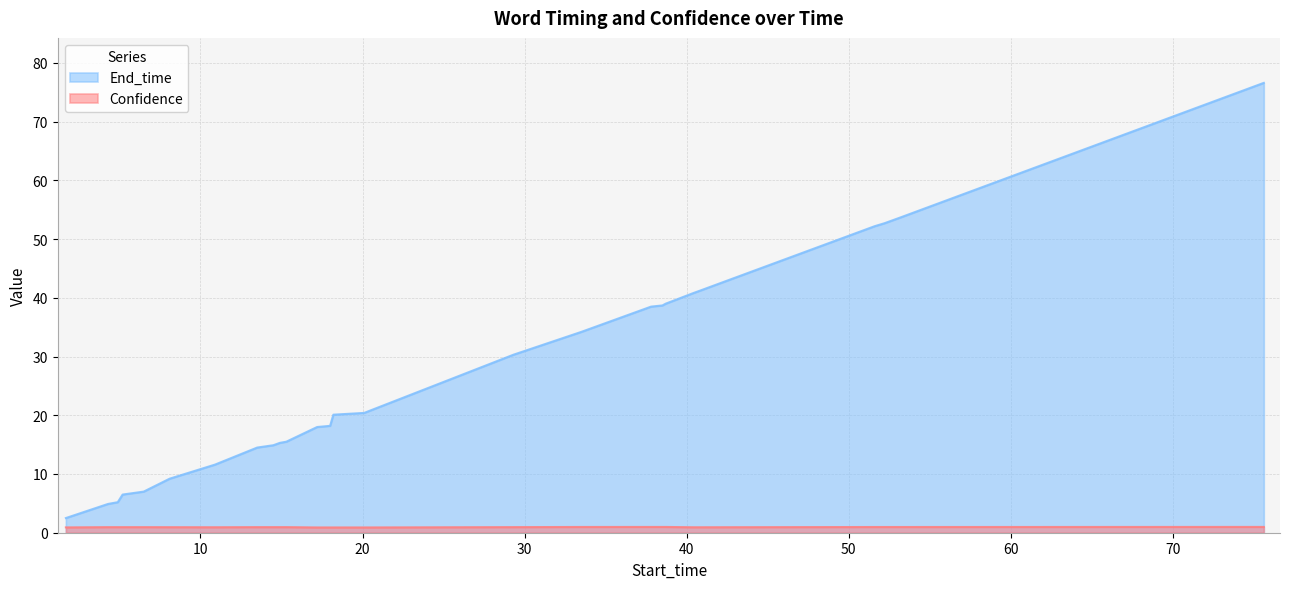

What is the highest value of the End_time series?

76.6